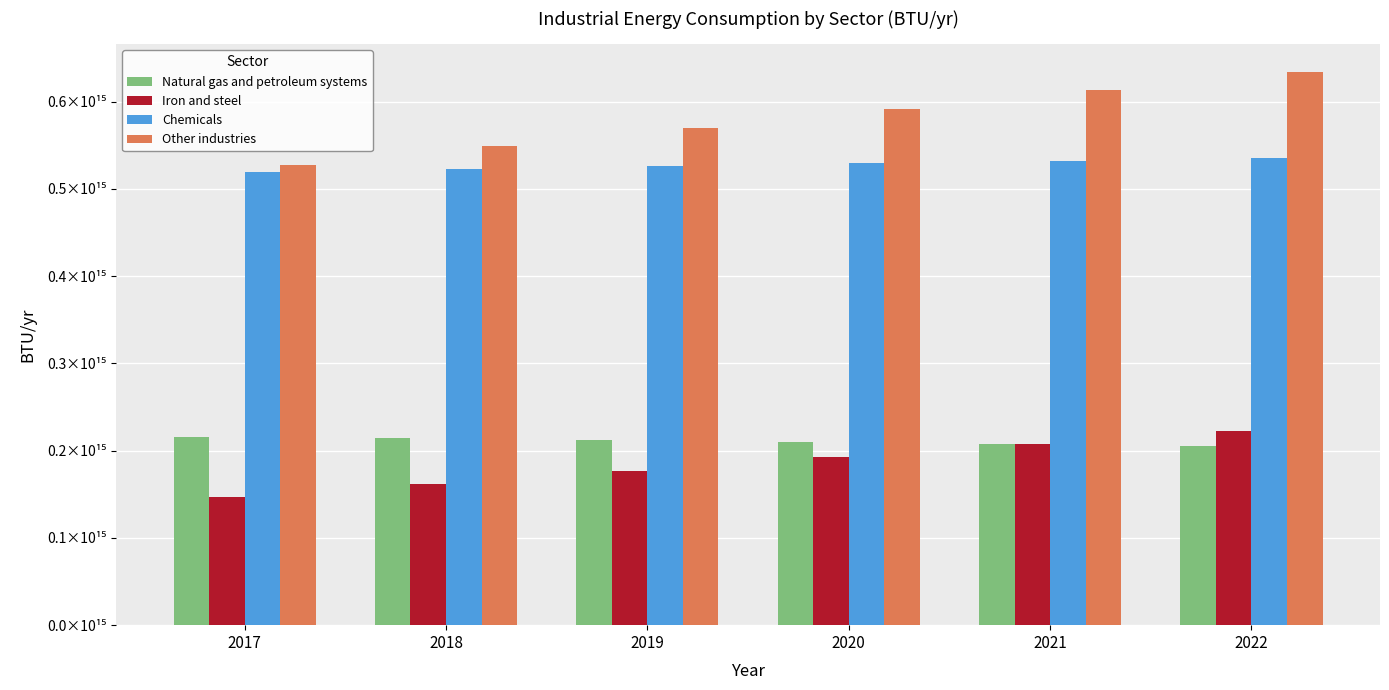

The Chemicals series shows 532575575907693.4 at 2021. True or false?

True